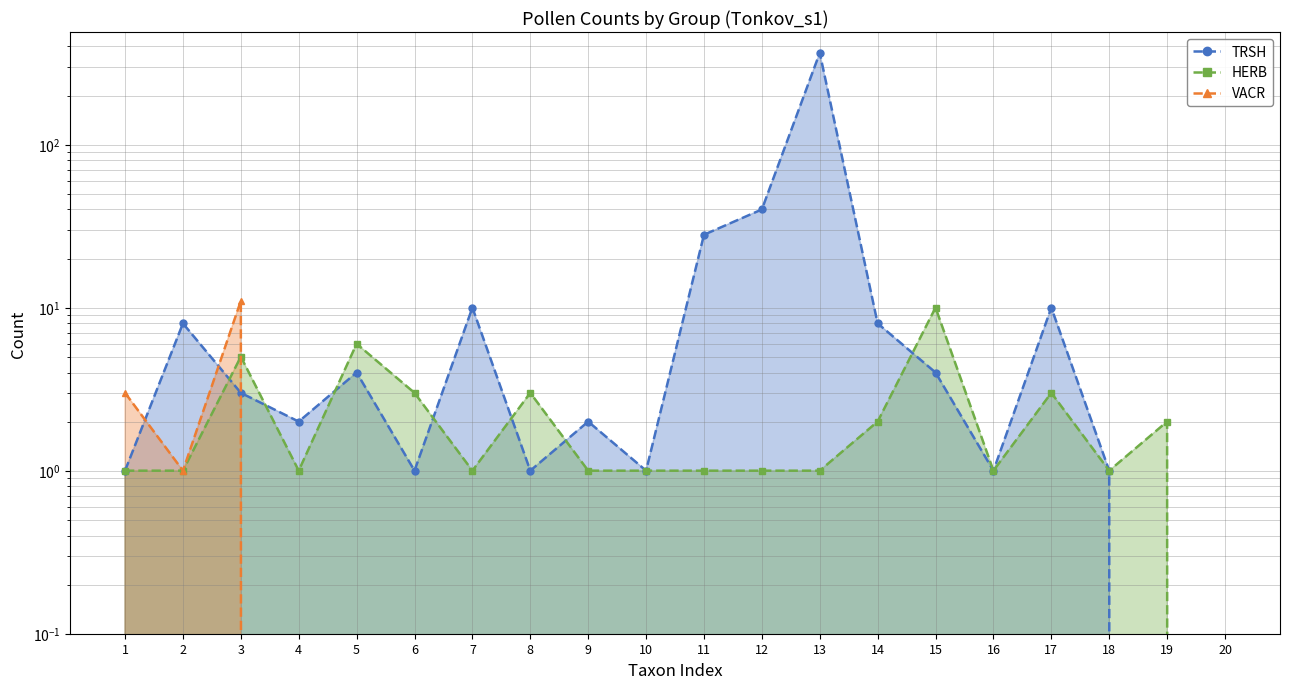

What is the value of the VACR point at the 1st from the left?

3